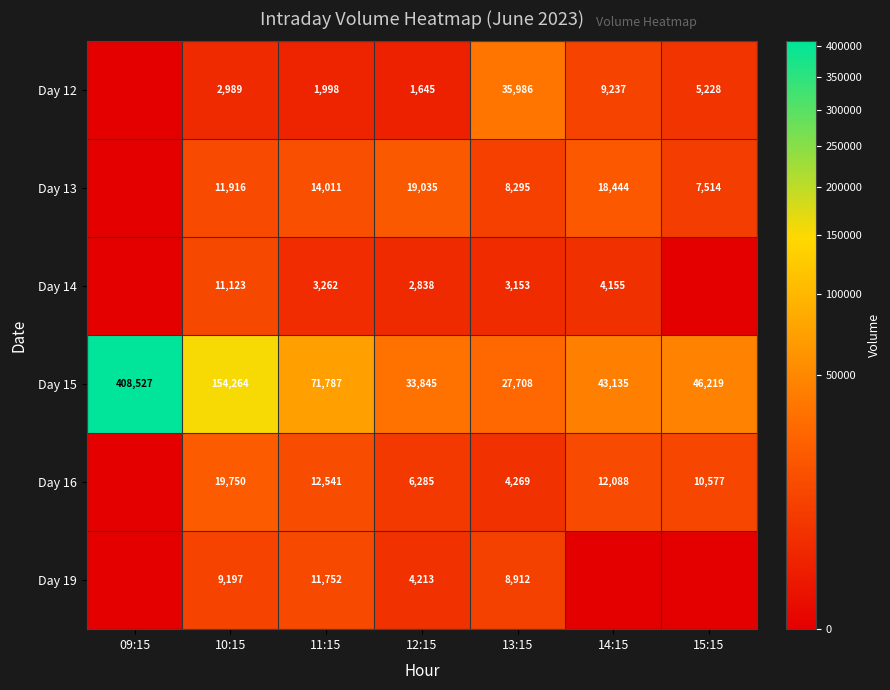

At how many categories does at least one series exceed 83560?

2